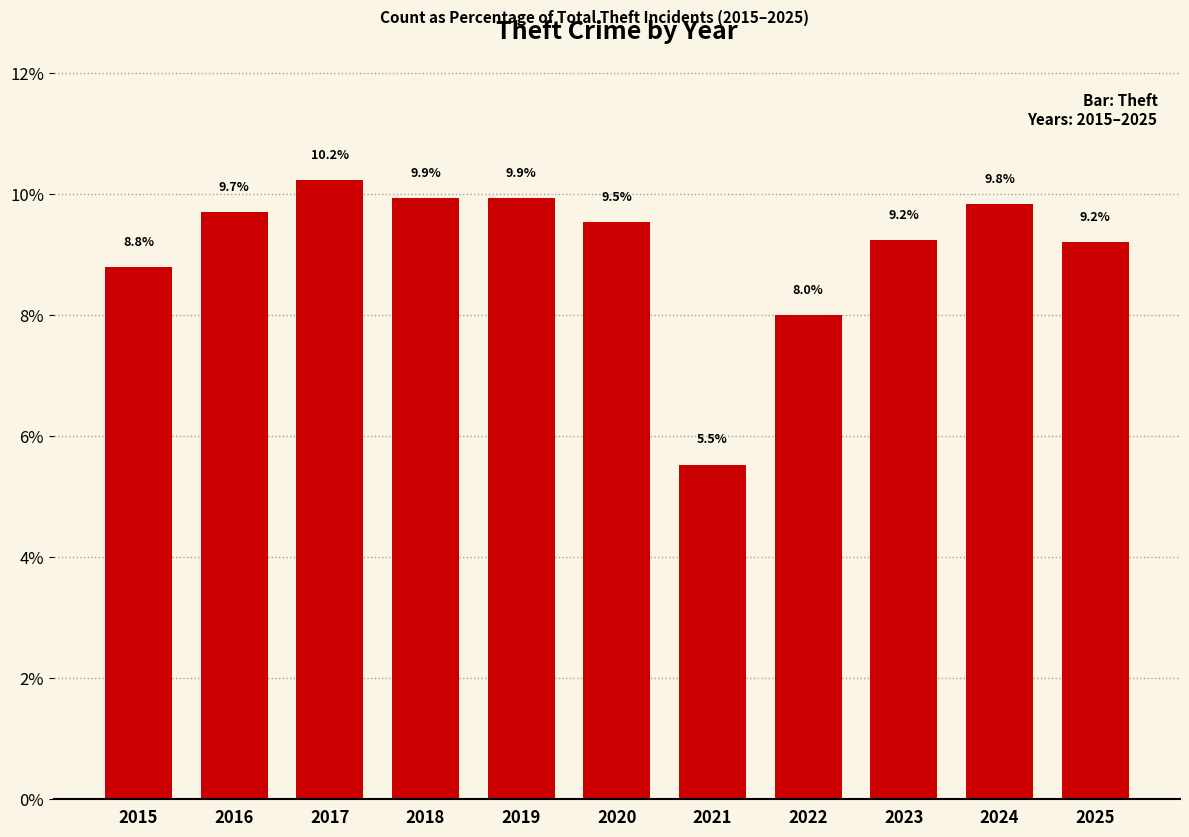

Reading left to right, what are all the values shown in this chart?

2015=8.8	2016=9.7	2017=10.2	2018=9.9	2019=9.9	2020=9.5	2021=5.5	2022=8.0	2023=9.2	2024=9.8	2025=9.2